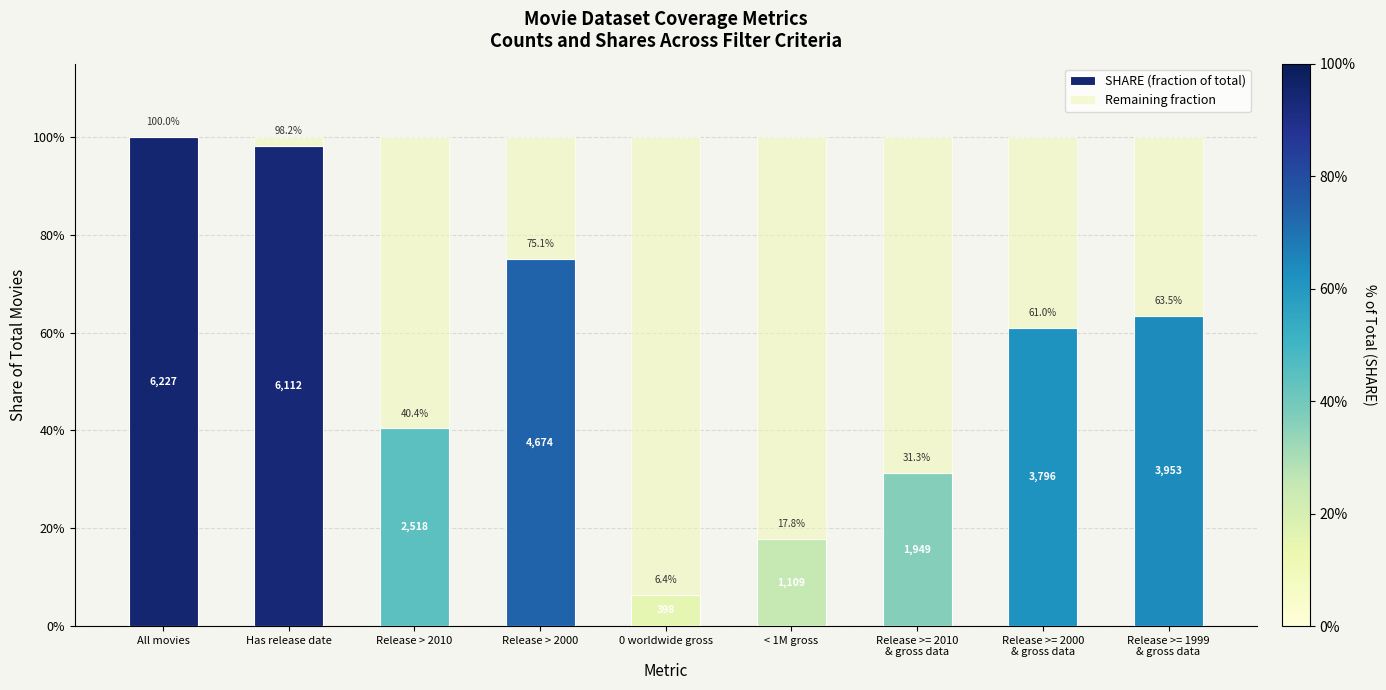

Are the bars horizontal?

No